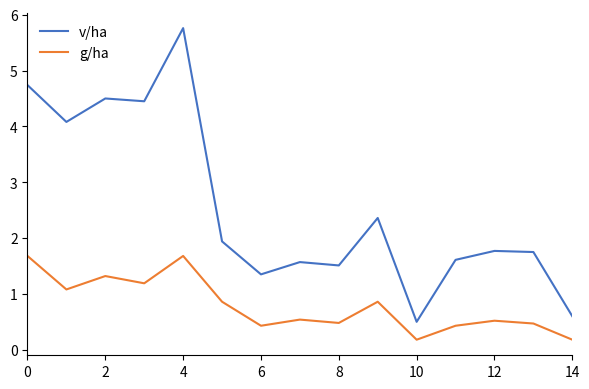

True or false: g/ha and v/ha intersect in this chart.

False